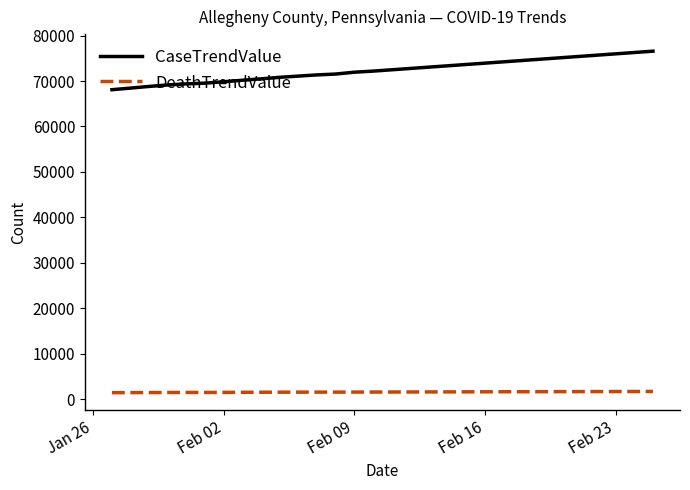

Rank the series by their maximum value, from lowest to highest.

DeathTrendValue, CaseTrendValue